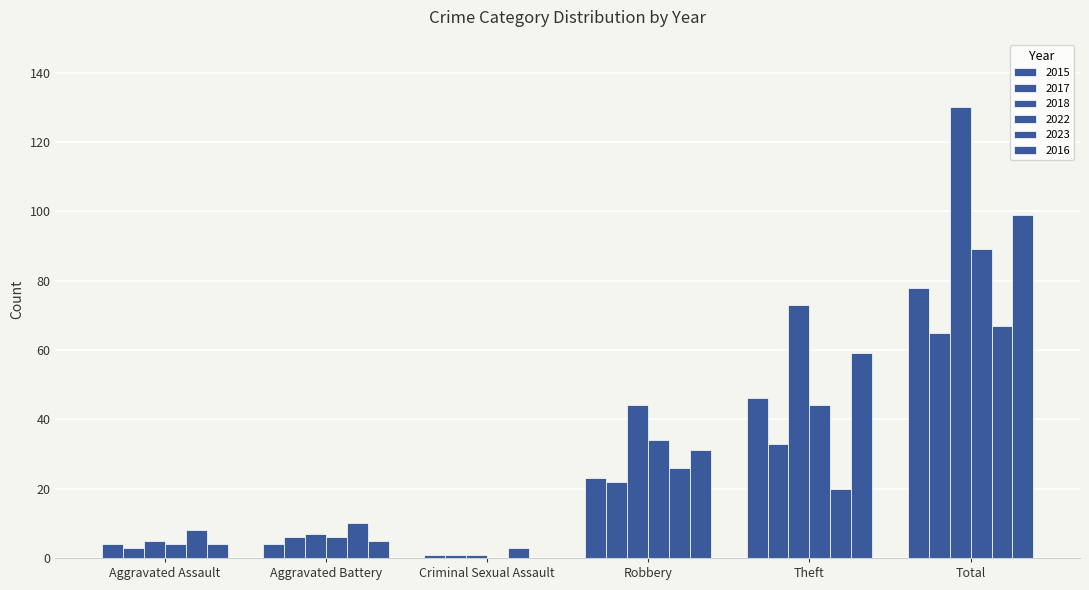

Is it true that 2018 equals 7 at Aggravated Battery?

True